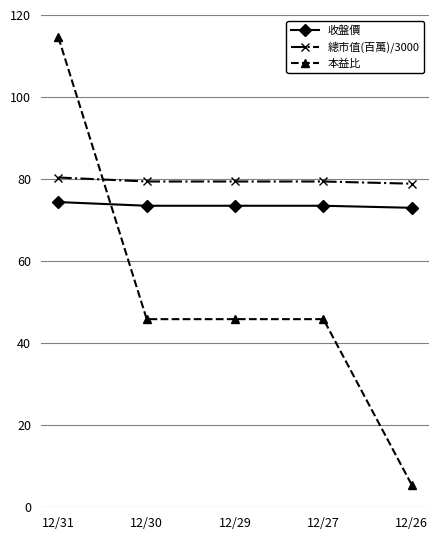

At how many categories does at least one series exceed 76?

5